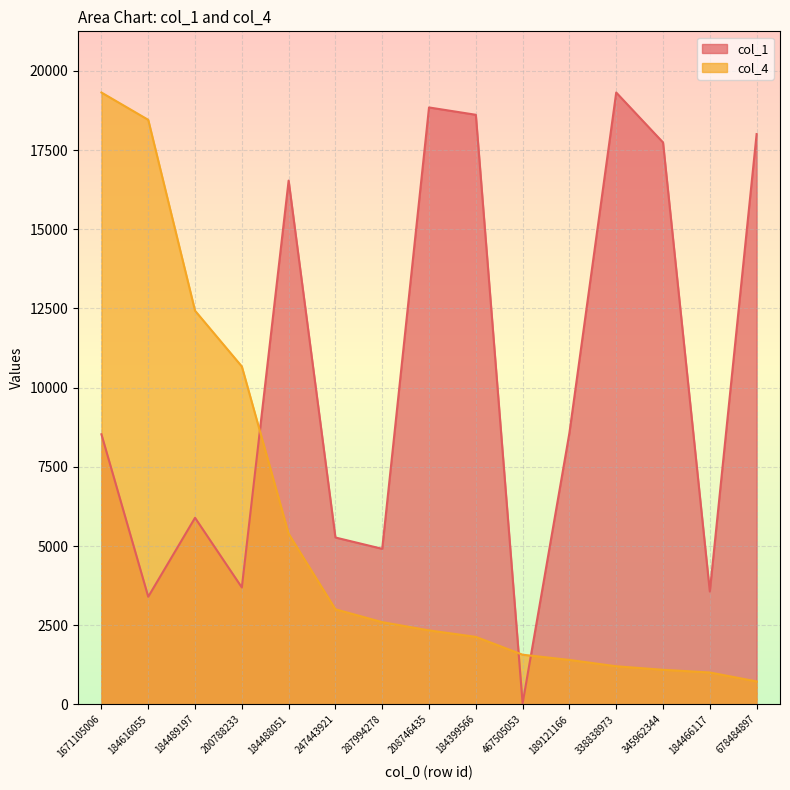

What is the sum of the col_4 values at 338838973 and 678484897?

1927.0